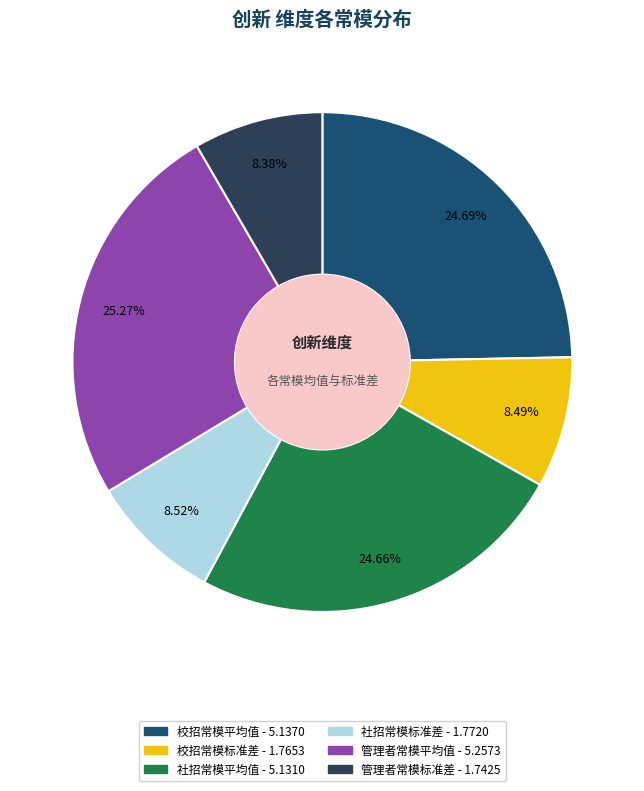

To the nearest percent, what portion does 管理者常模标准差 represent?

8%